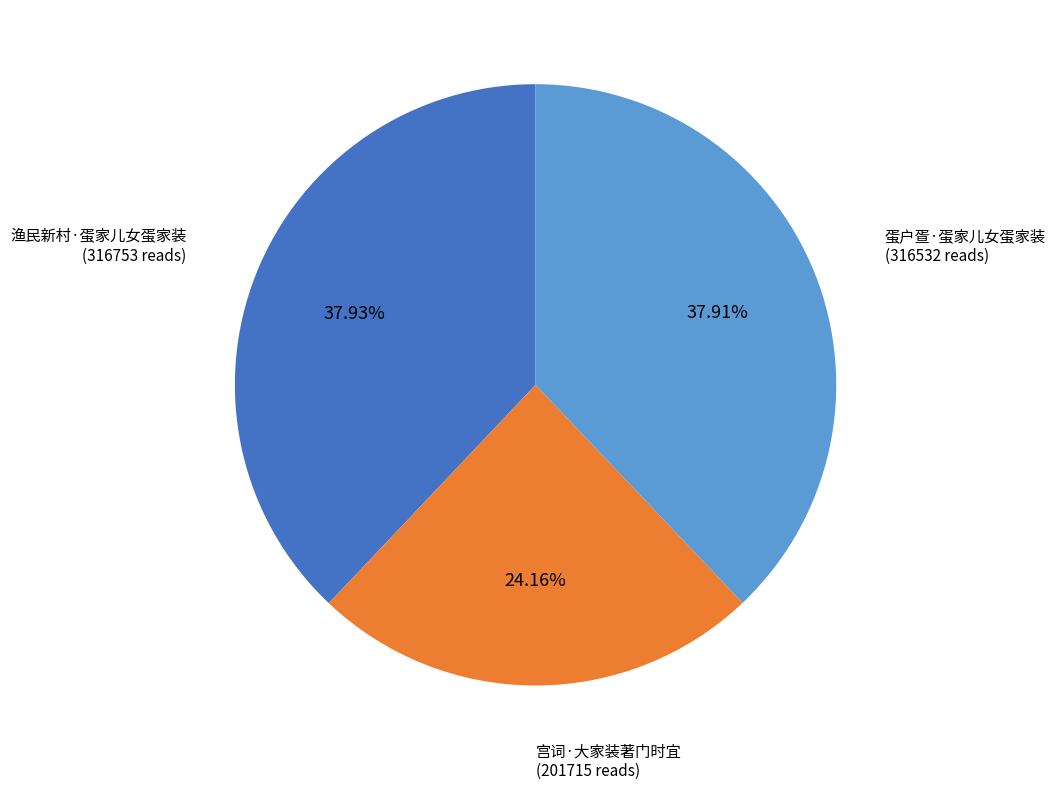

Does any single category account for the majority?

No